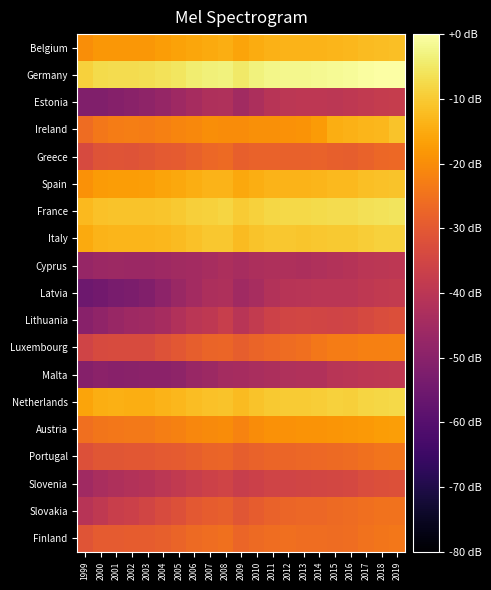

Which series changed the most between 2002 and 2015?

Latvia